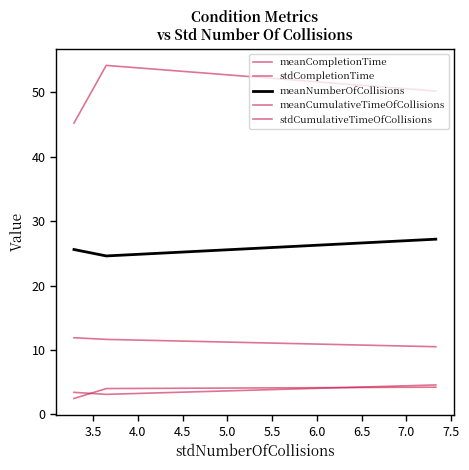

What is the value of the stdCumulativeTimeOfCollisions point at the 3rd from the left?

4.2